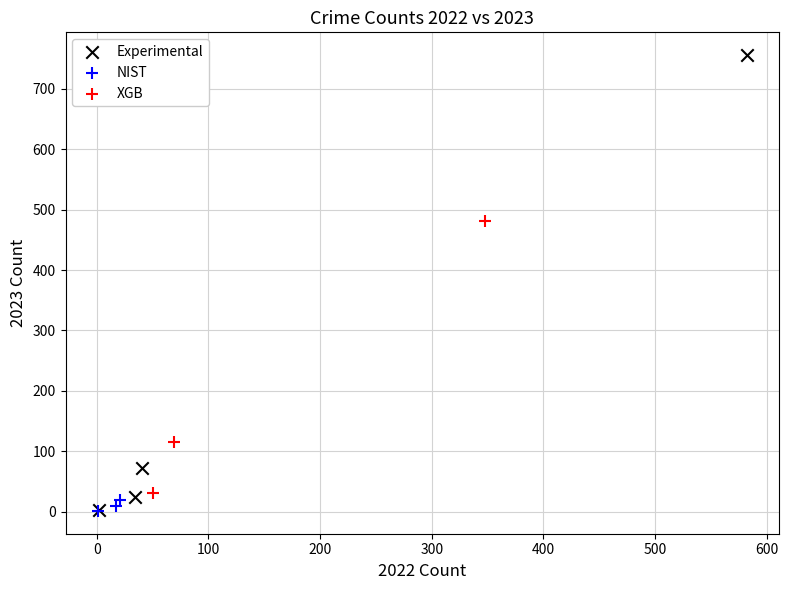

Which series has the largest Y range (max minus min)?

Experimental